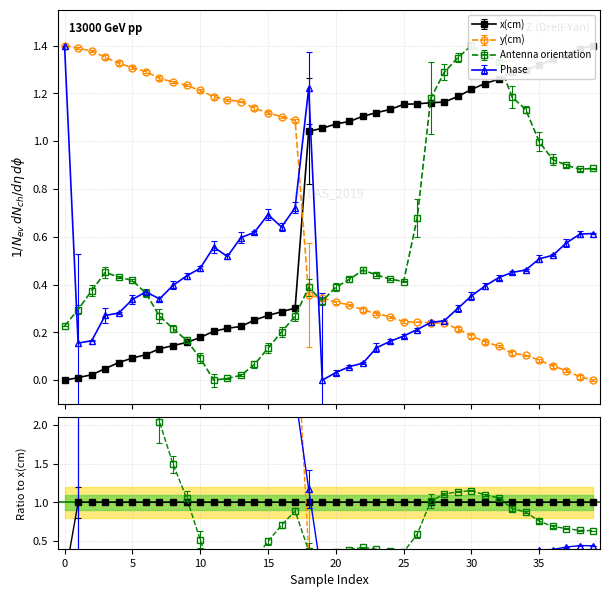

Which series has the largest range (max minus min)?

x(cm)